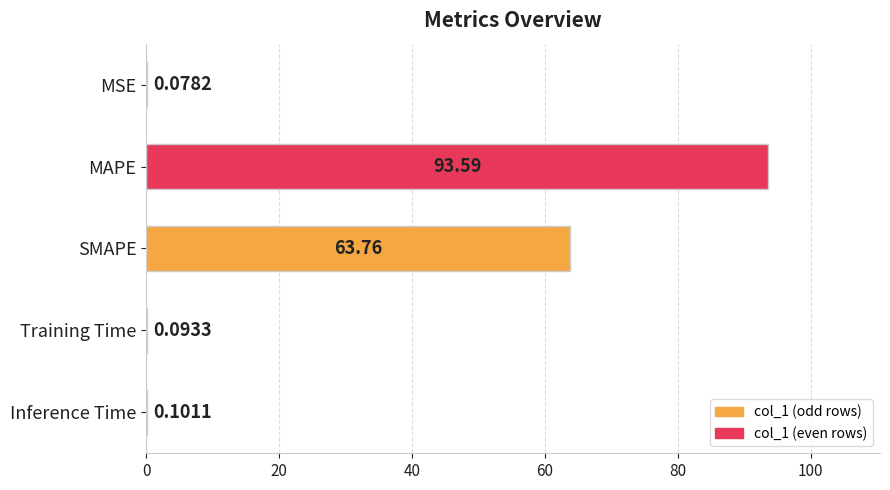

Which label corresponds to the largest value in the chart?

MAPE